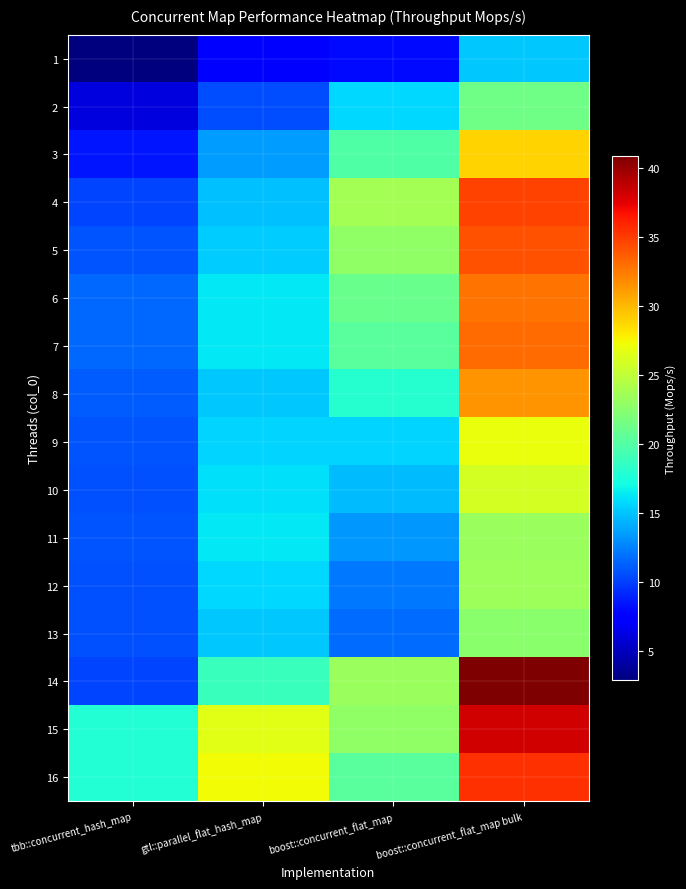

Reading left to right, transcribe all the data shown in this chart.

tbb::concurrent_hash_map: 1=2.9	2=6.0	3=8.4	4=10.3	5=10.8	6=11.5	7=11.6	8=11.1	9=10.7	10=10.7	11=10.8	12=10.7	13=10.7	14=10.2	15=17.8	16=17.8
gtl::parallel_flat_hash_map: 1=7.3	2=10.4	3=13.4	4=14.8	5=15.2	6=16.3	7=16.3	8=15.1	9=15.6	10=16.0	11=16.3	12=15.7	13=15.1	14=18.8	15=26.5	16=27.2
boost::concurrent_flat_map: 1=8.0	2=15.8	3=19.9	4=23.8	5=22.9	6=21.1	7=20.3	8=17.9	9=15.6	10=14.7	11=13.4	12=12.2	13=11.7	14=23.2	15=22.8	16=20.3
boost::concurrent_flat_map bulk: 1=15.2	2=21.4	3=28.9	4=34.6	5=34.1	6=32.7	7=33.0	8=31.4	9=27.0	10=25.9	11=23.3	12=23.4	13=22.5	14=40.9	15=38.1	16=35.5